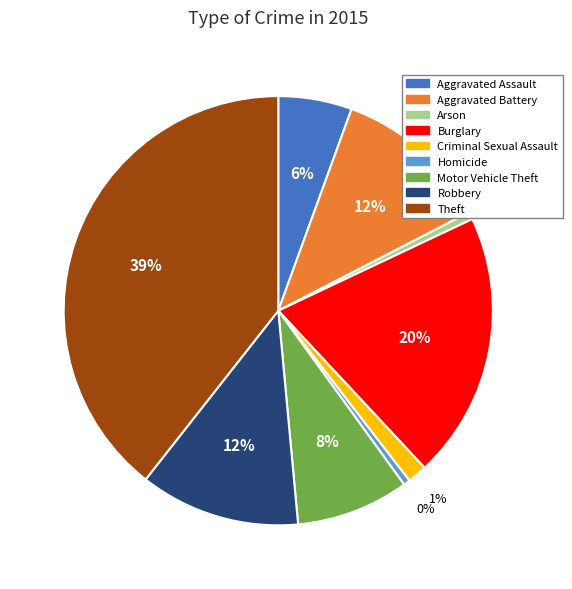

Is the sum of Motor Vehicle Theft and Aggravated Assault greater than half?

No